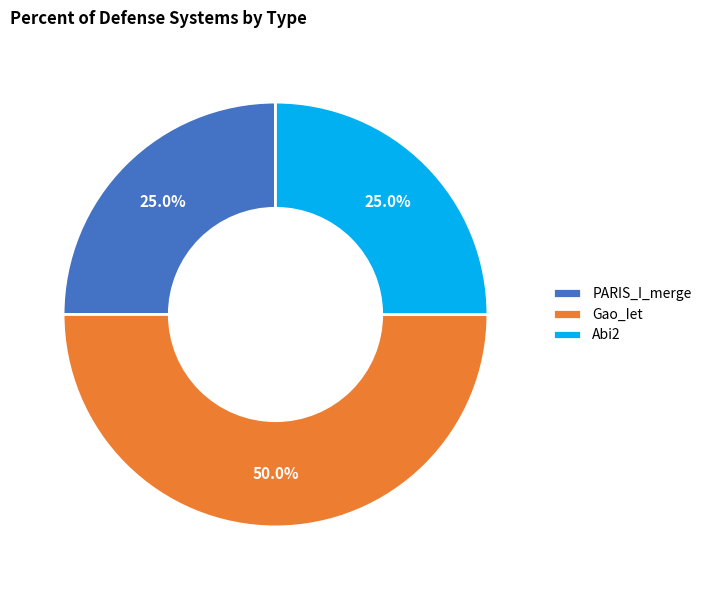

Which category has the biggest portion of the pie?

Gao_Iet